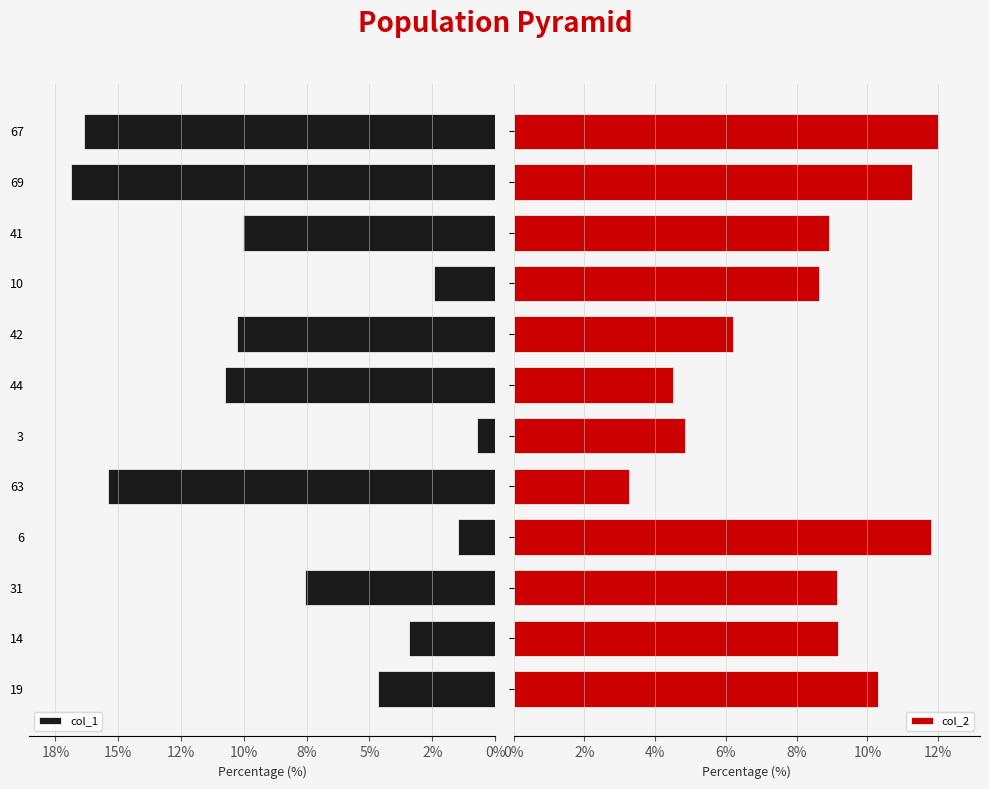

What is the label of the 2nd bar from the right?

10